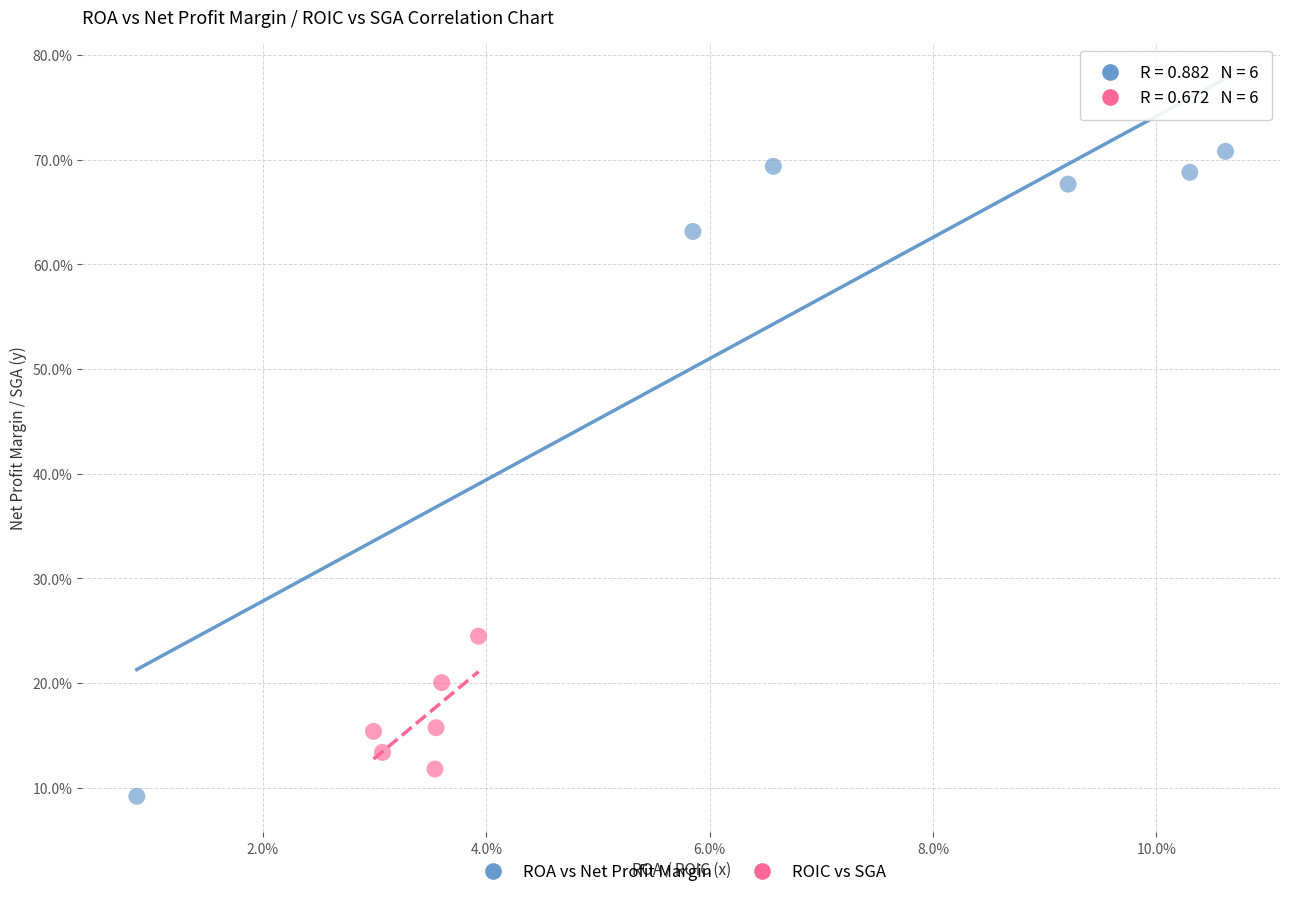

What are all the series names shown in the legend?

ROA vs Net Profit Margin, ROIC vs SGA